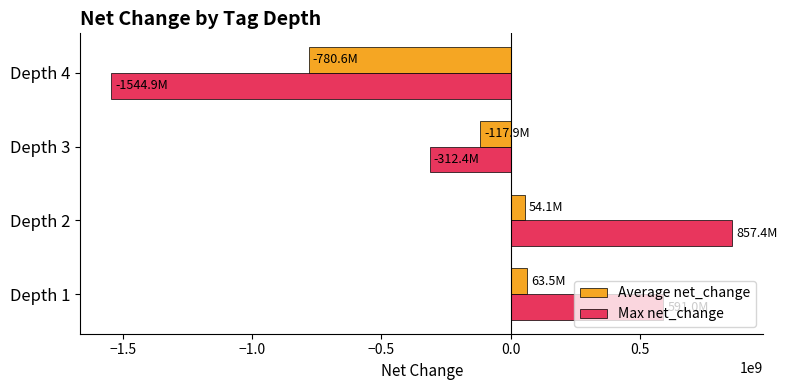

How many values in Max net_change are above zero?

2